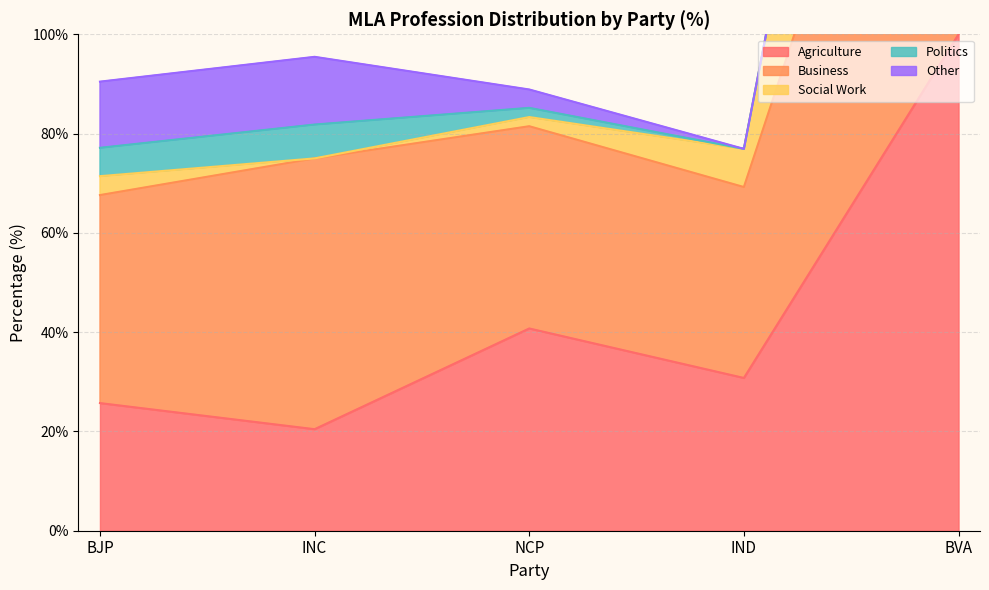

In Agriculture, how many points are higher than both neighbors (excluding endpoints)?

1